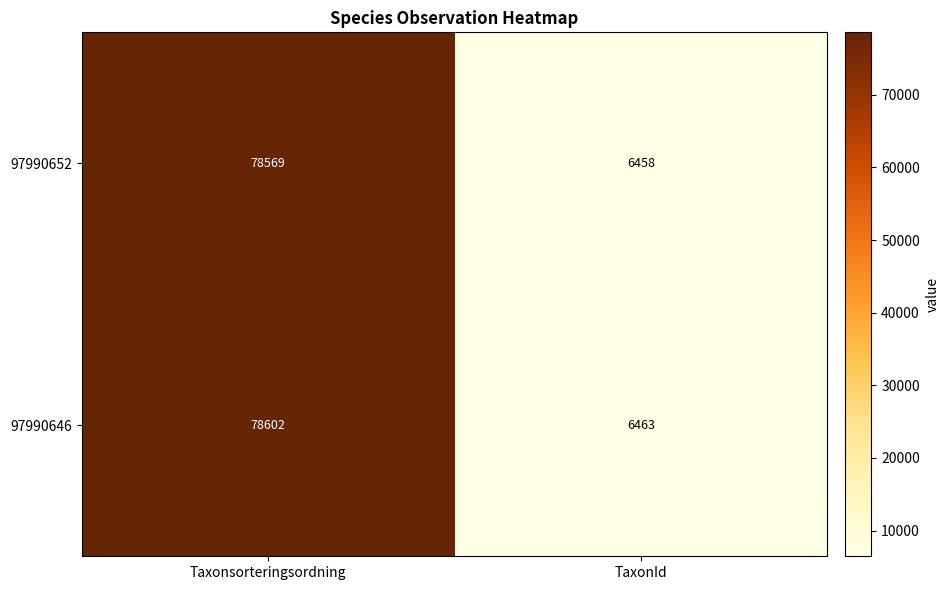

At Taxonsorteringsordning, list the series in order from largest to smallest.

97990646, 97990652